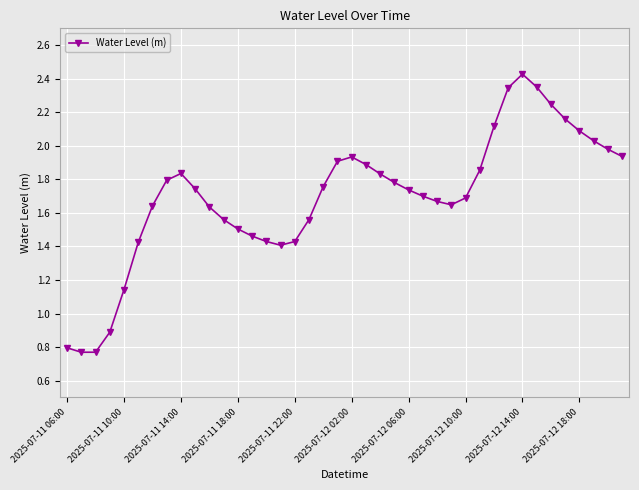

At which label does the data first exceed 1?

2025-07-11 10:00